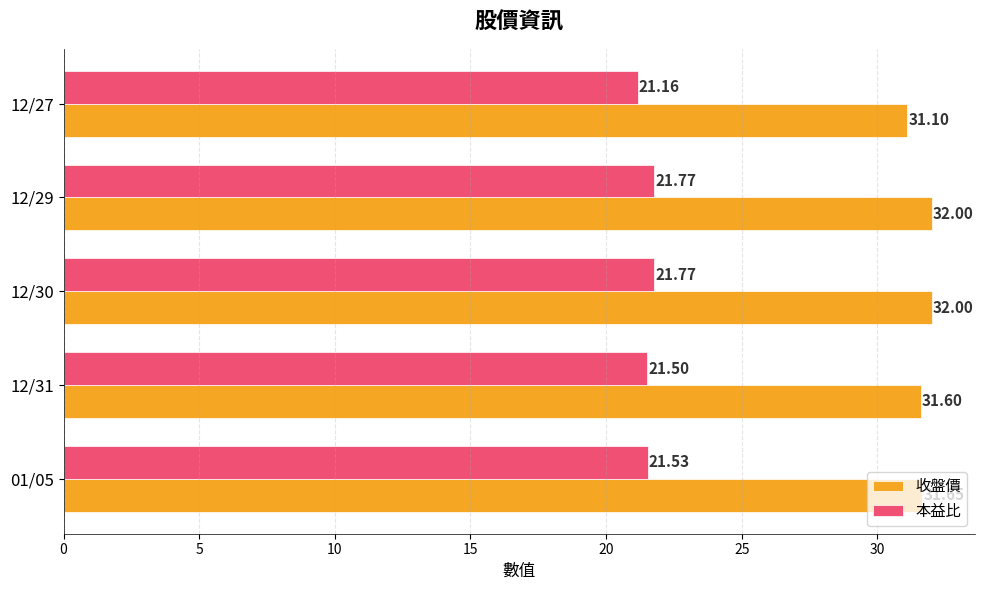

List the series in order of their overall mean, lowest first.

本益比, 收盤價